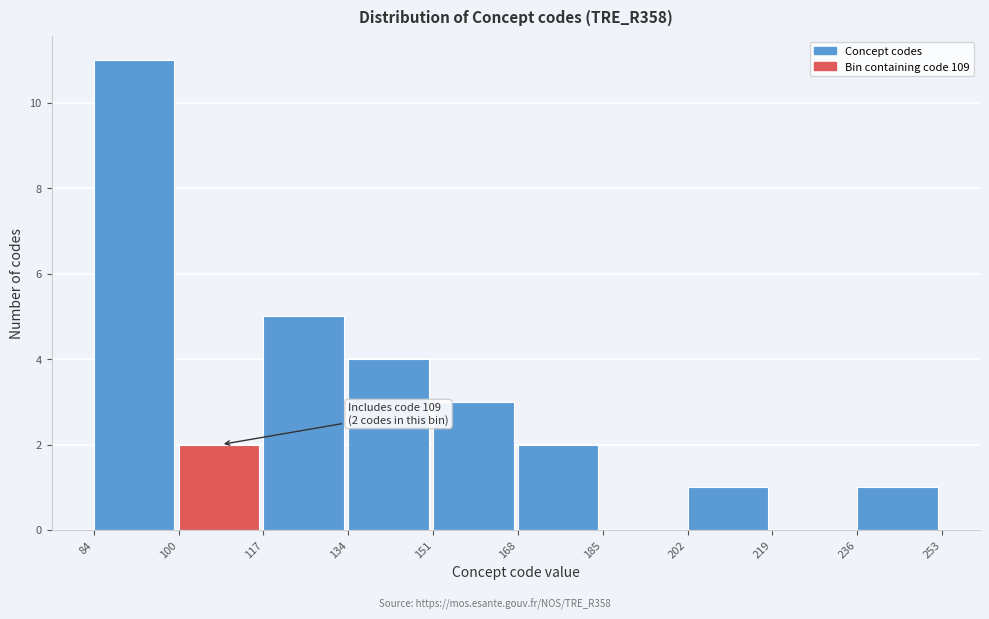

Over which range of the x-axis is the bar tallest?

84 to 100